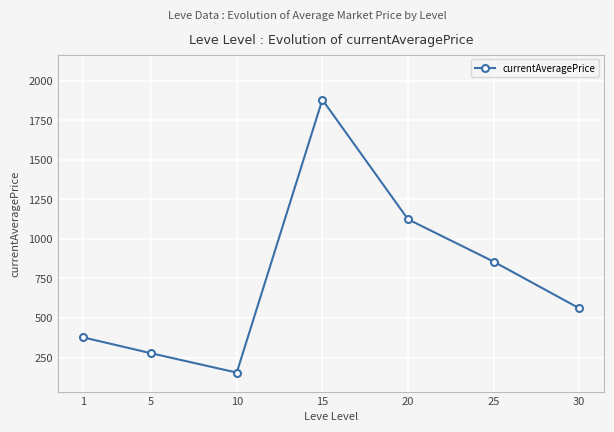

What is the change in value from 15 to 30?

-1318.3